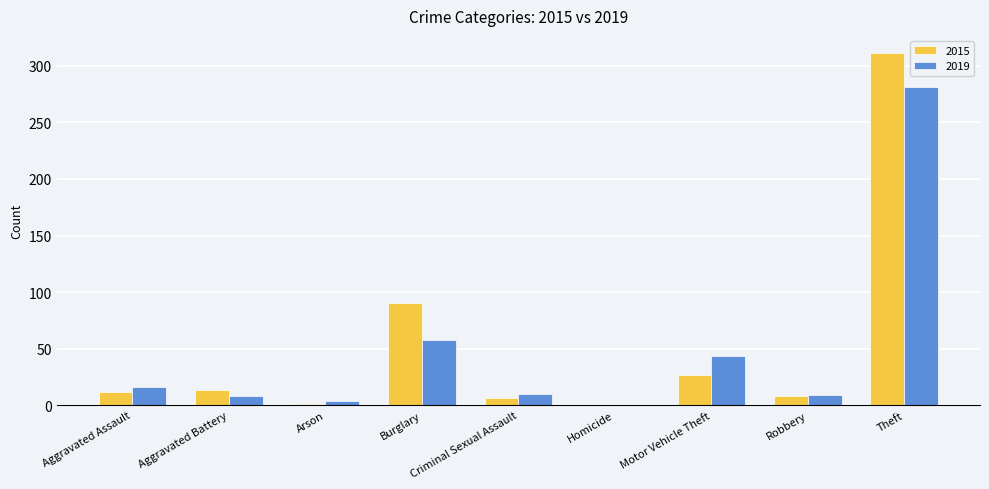

What is the maximum value shown in the chart?

311